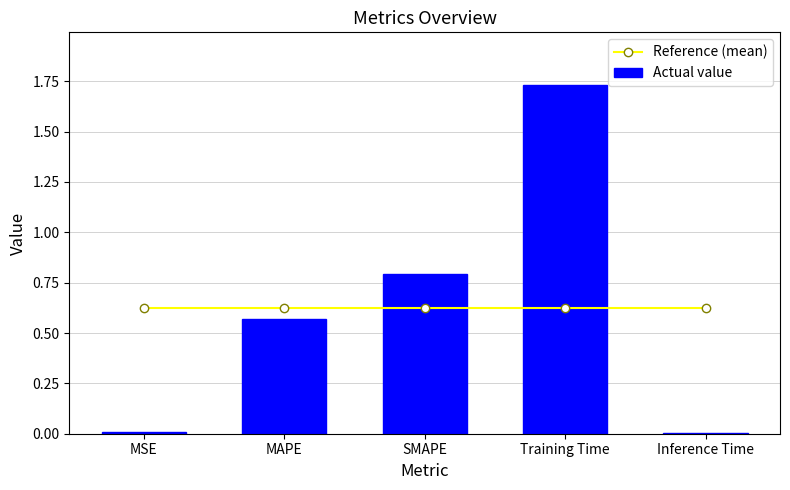

Which series changed the most between MSE and Training Time?

Actual value